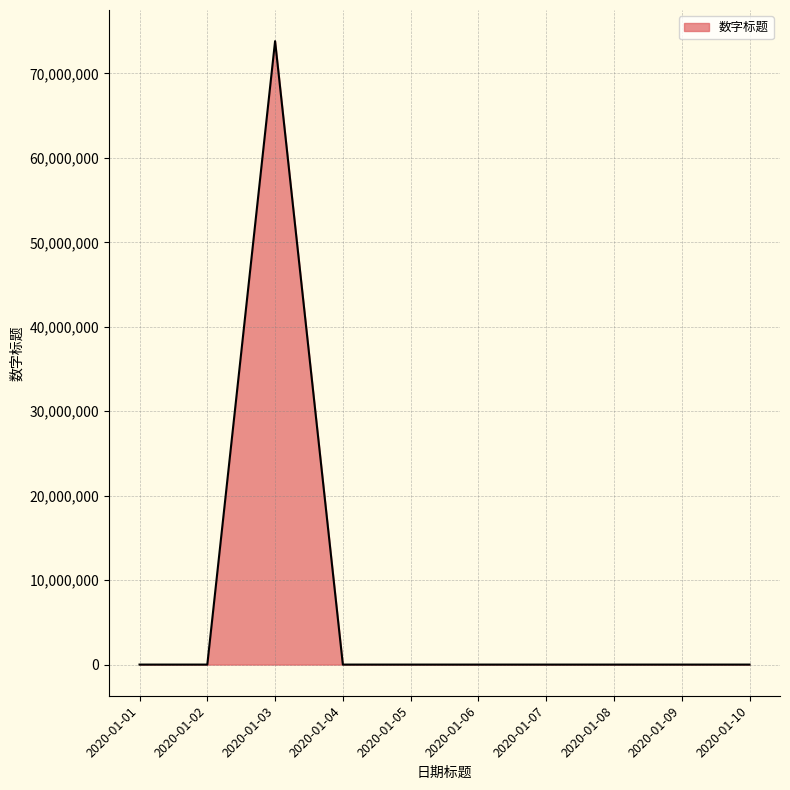

How many lines are shown in the chart?

1